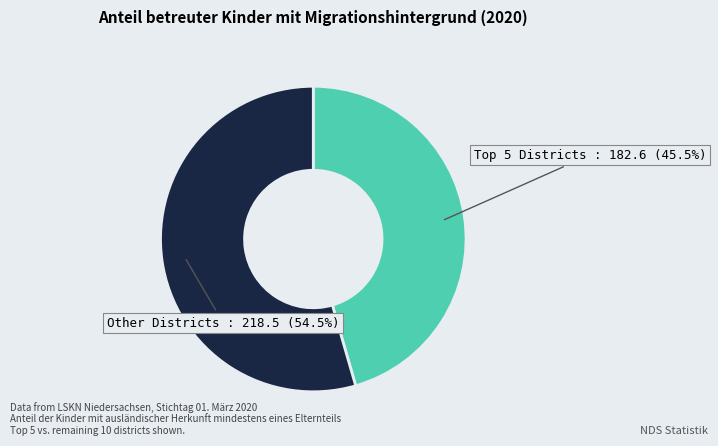

Rank the categories by value from highest to lowest.

Other Districts, Top 5 Districts